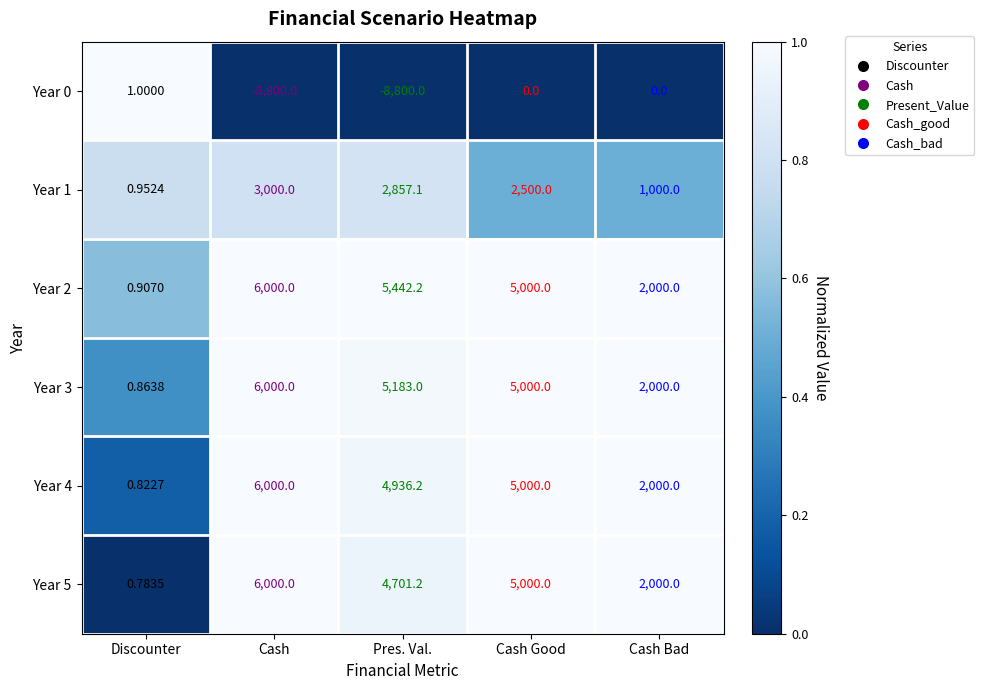

At which label is Year 4 closest to 3000?

Cash Bad